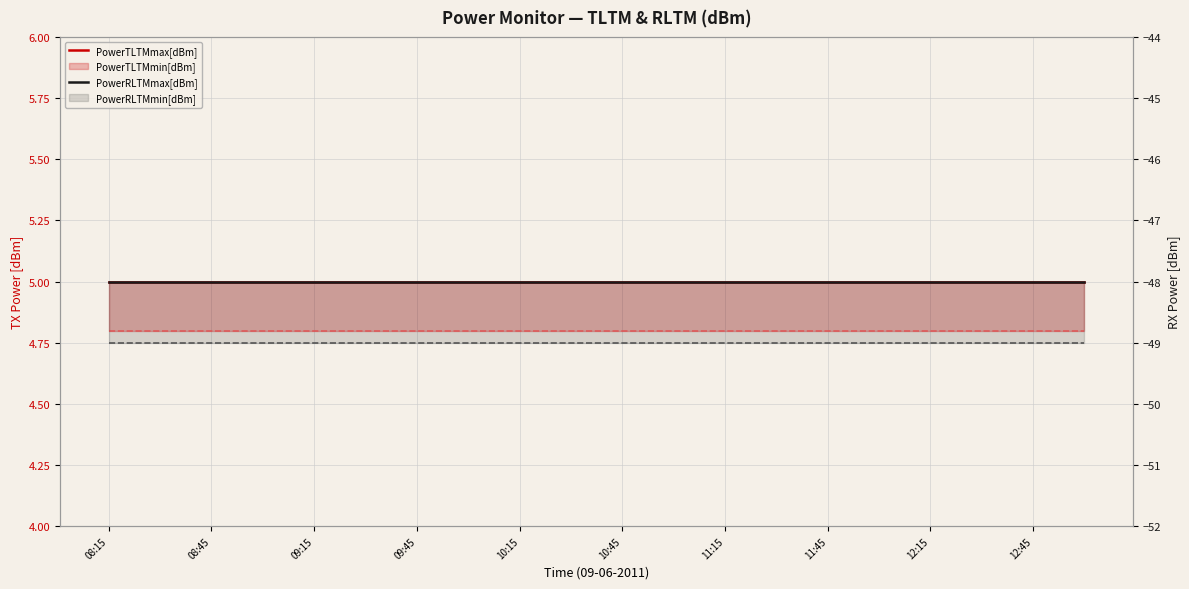

Rank the series by their maximum value, from lowest to highest.

PowerRLTMmax[dBm], PowerTLTMmax[dBm]